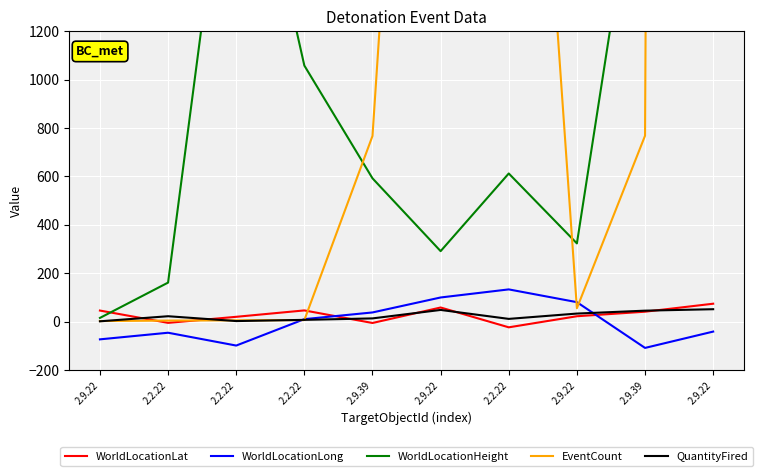

Which series changed the most between 2.9.39 and 2.9.22?

EventCount